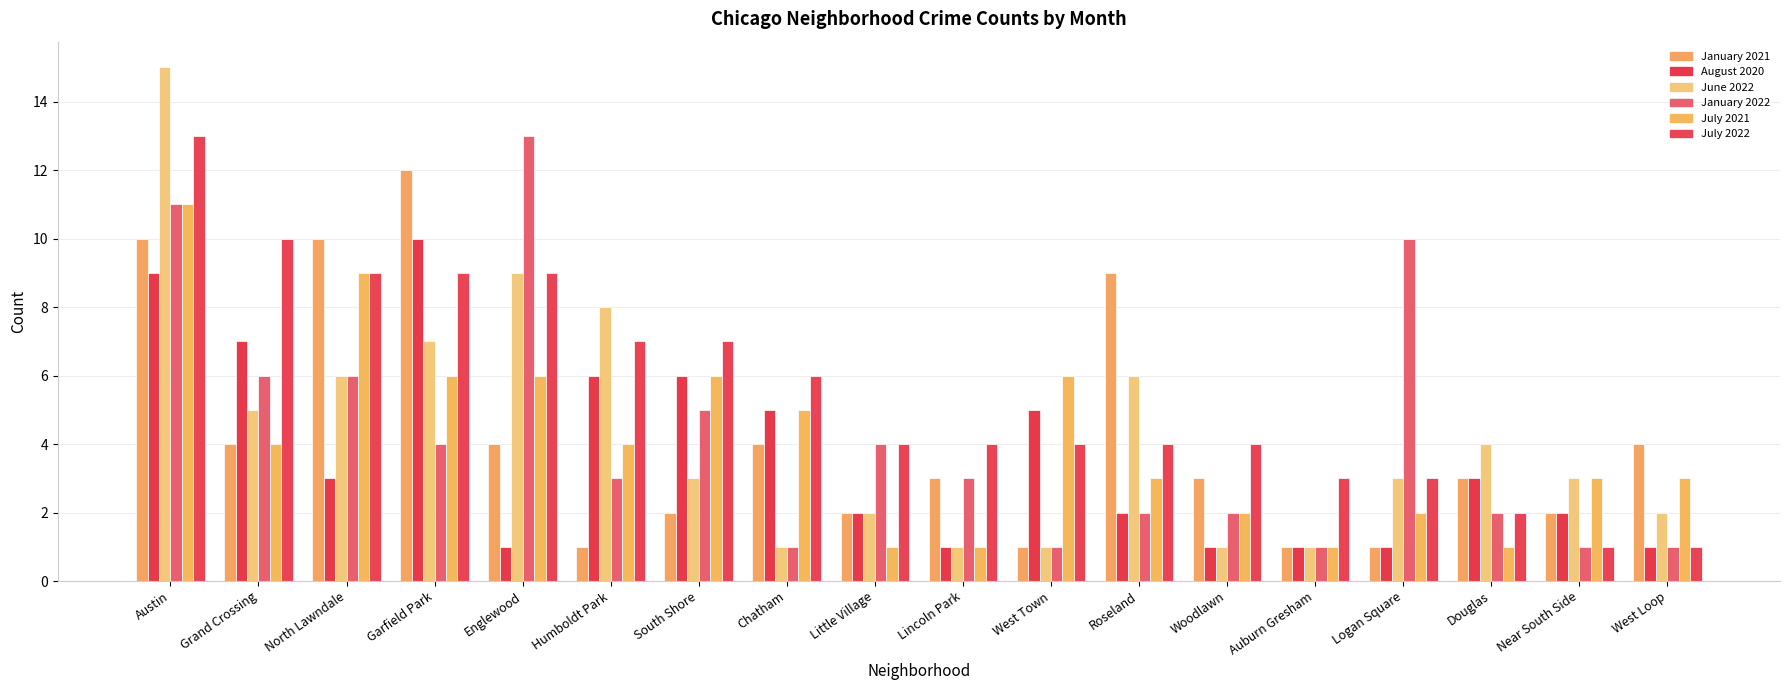

At which label does June 2022 reach its peak?

Austin